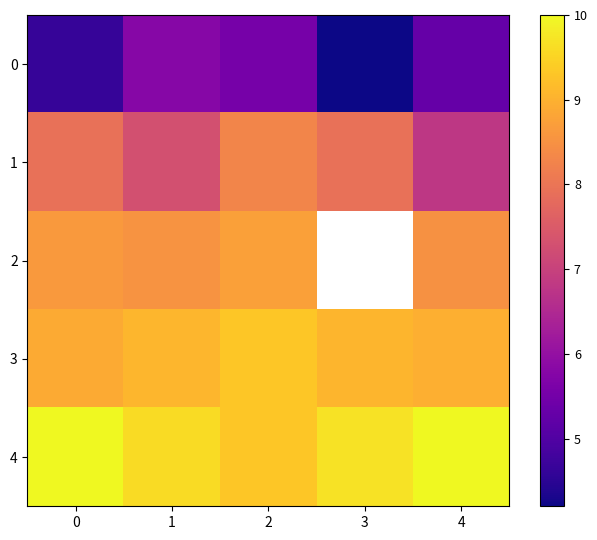

At which category is the sum across all series the highest?

2